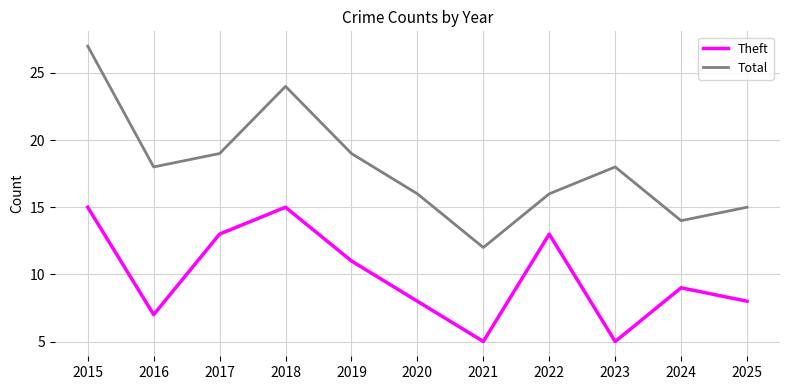

What is the spread (max minus min) of values at 2015?

12